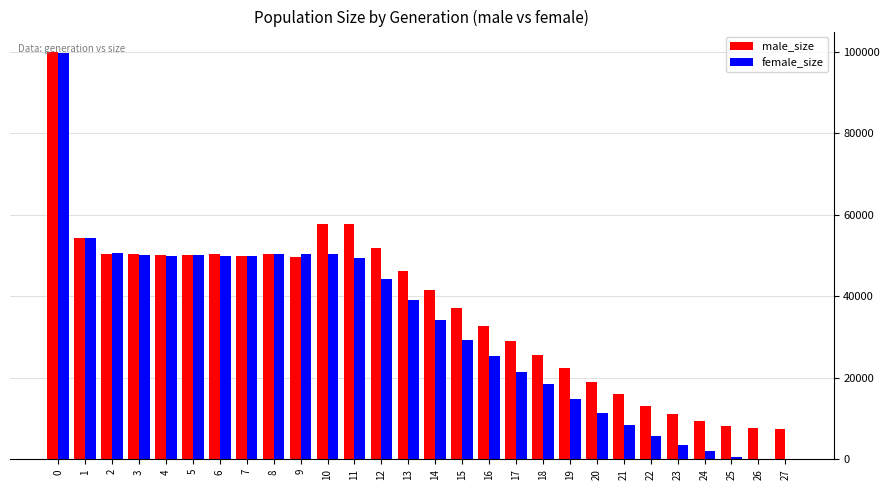

How many groups of bars are there?

28